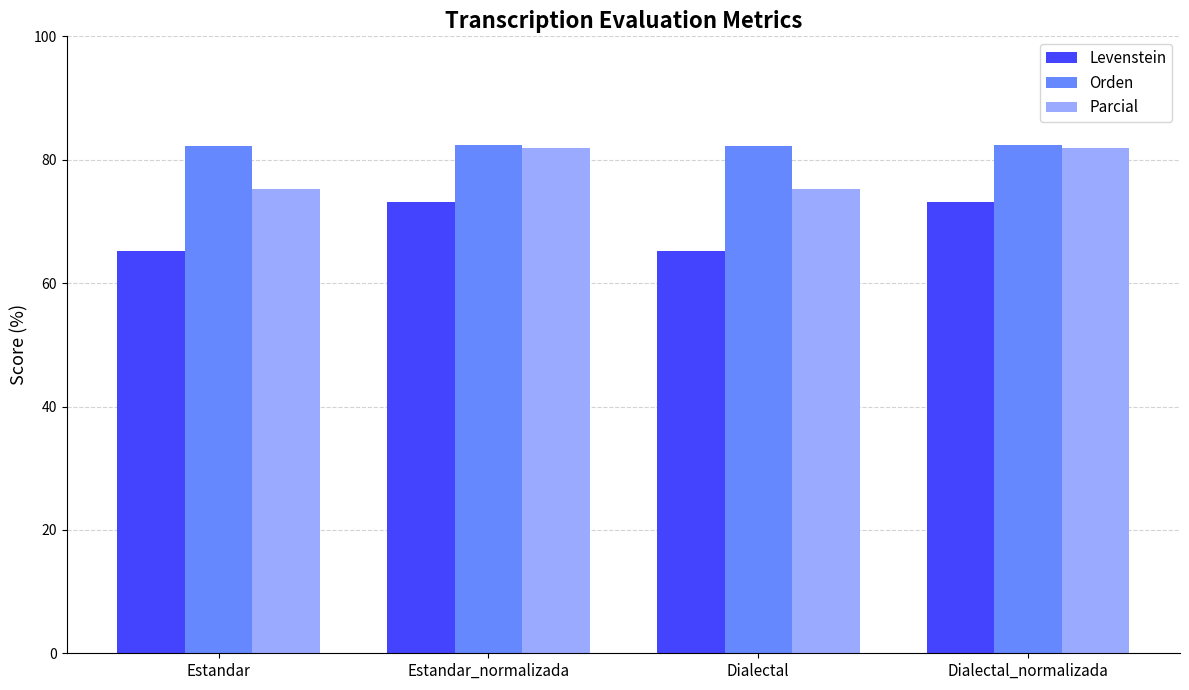

At which label does Parcial first exceed 81?

Estandar_normalizada